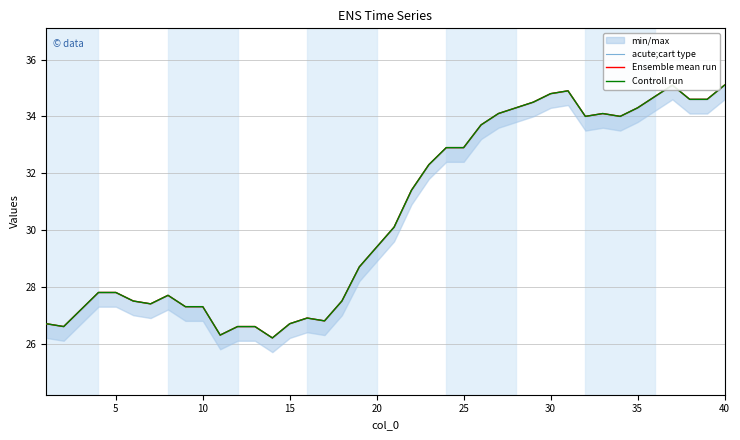

What are all the series names shown in the legend?

acute;cart type, Ensemble mean run, Controll run